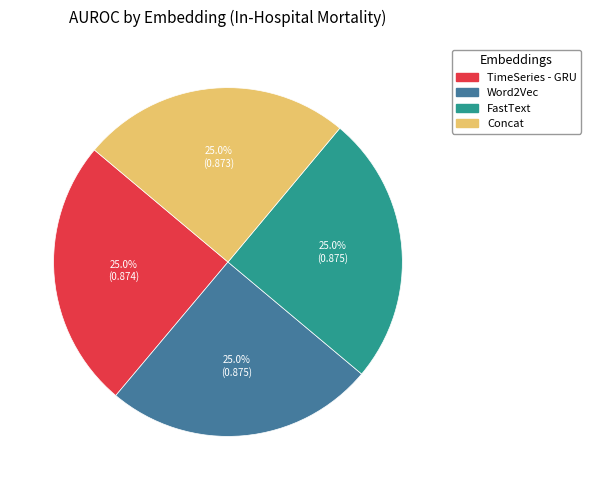

What percentage is the TimeSeries - GRU slice, to the nearest percent?

25%